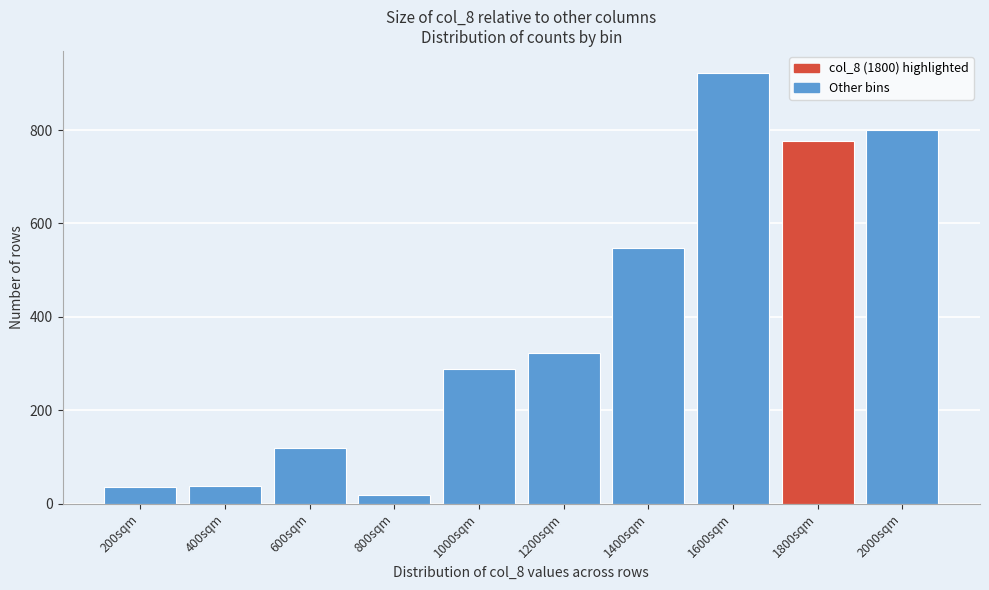

What is the difference between the maximum and second lowest values?

887